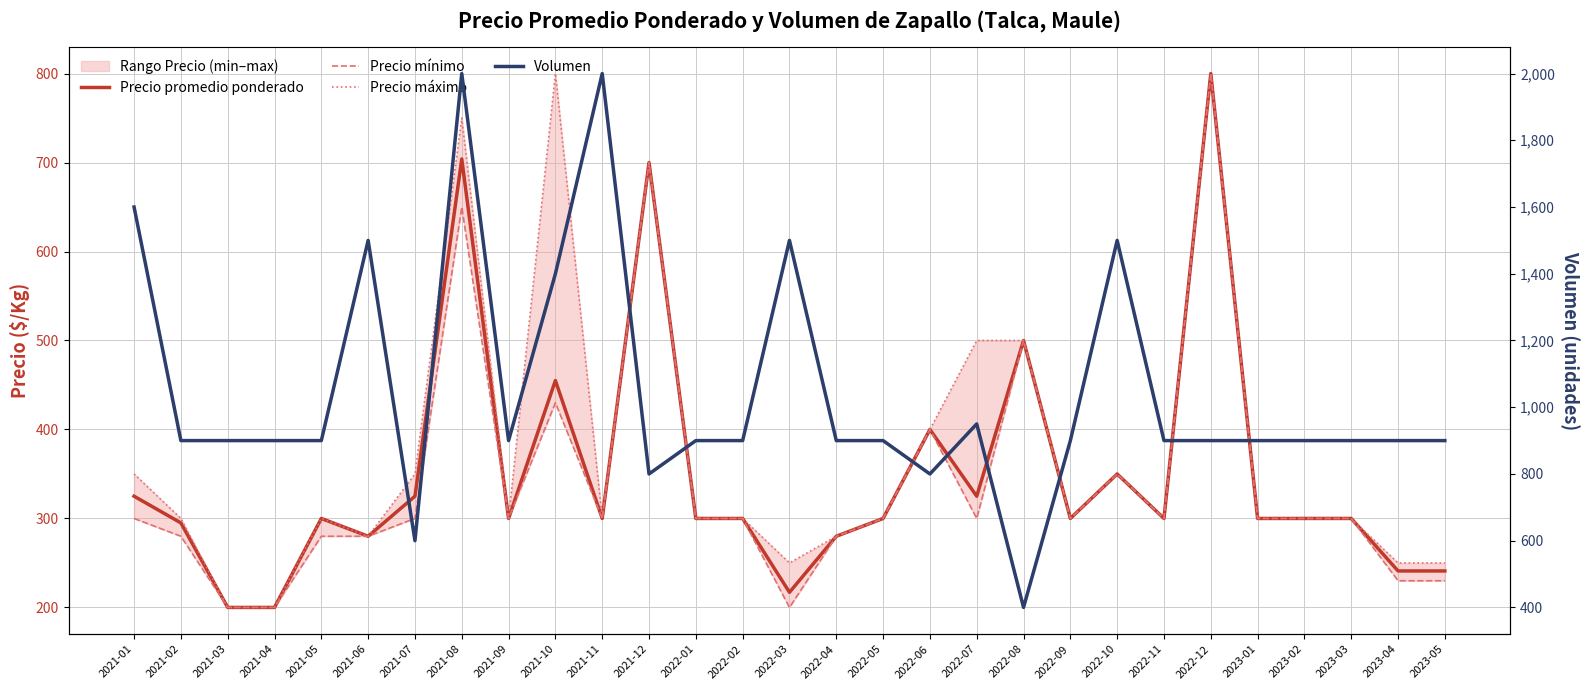

True or false: Volumen and Precio máximo intersect in this chart.

True